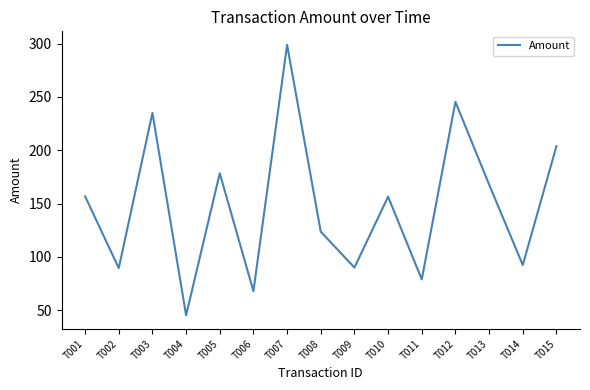

What is the maximum value shown in the chart?

298.8